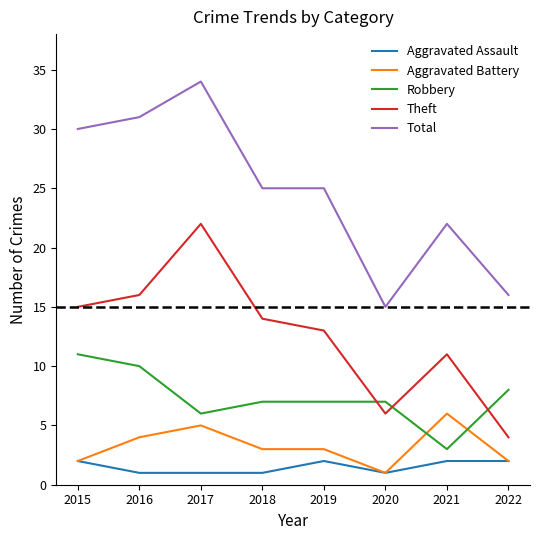

What is the difference between the highest and lowest values at 2015?

28